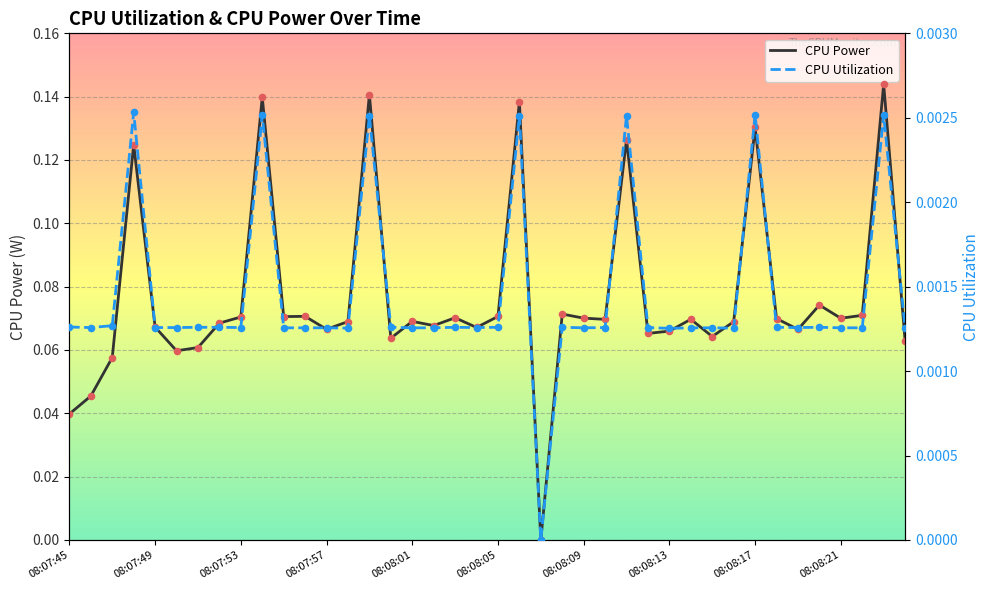

Which series contains the highest Y value?

CPU Power